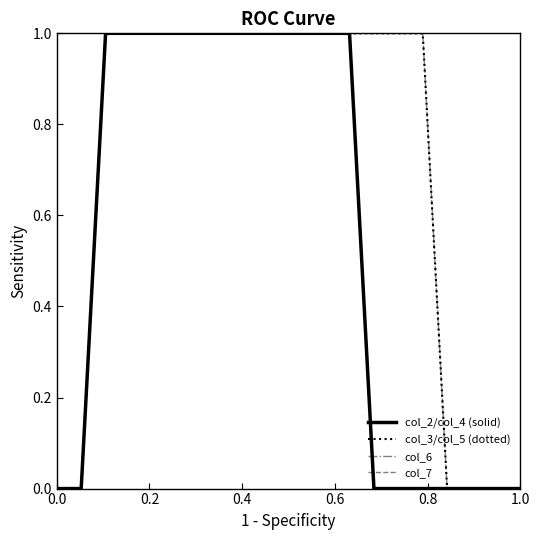

Is this an area chart (filled region under the line)?

No